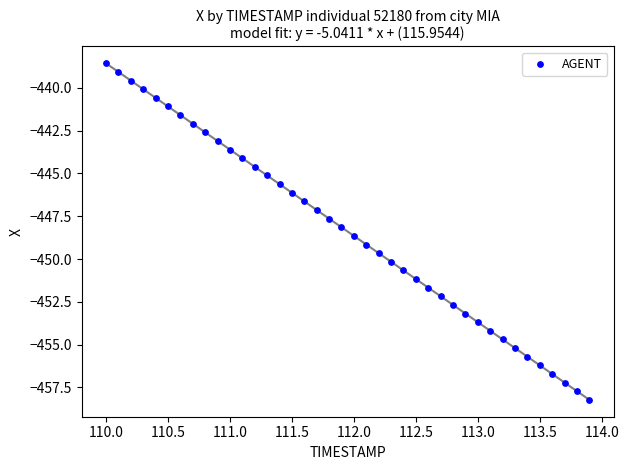

What is the range of Y values (max minus min)?

19.7